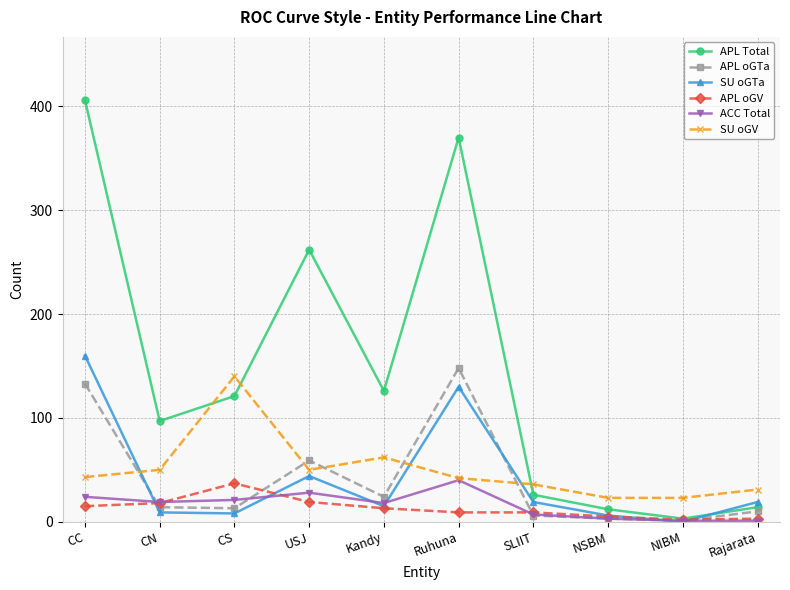

Which series ends up on top after the final intersection of SU oGTa and APL oGTa?

SU oGTa